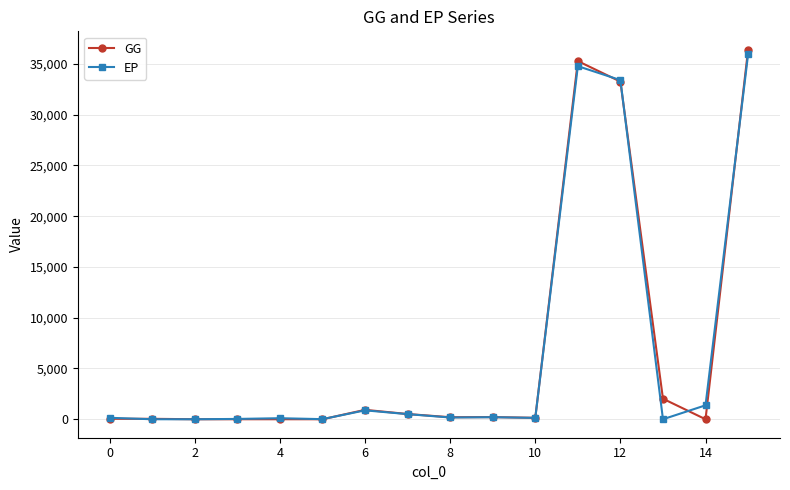

What is the maximum value for EP?

35929.0